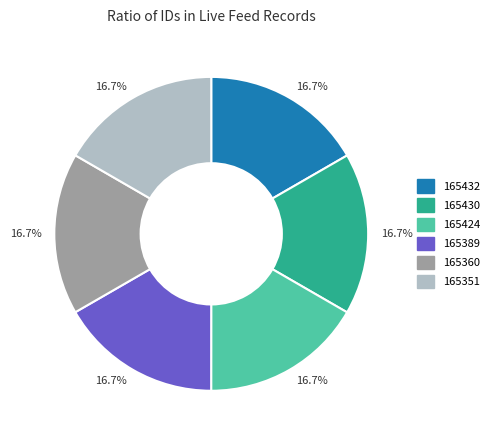

Is there any slice that represents more than half of the pie?

No